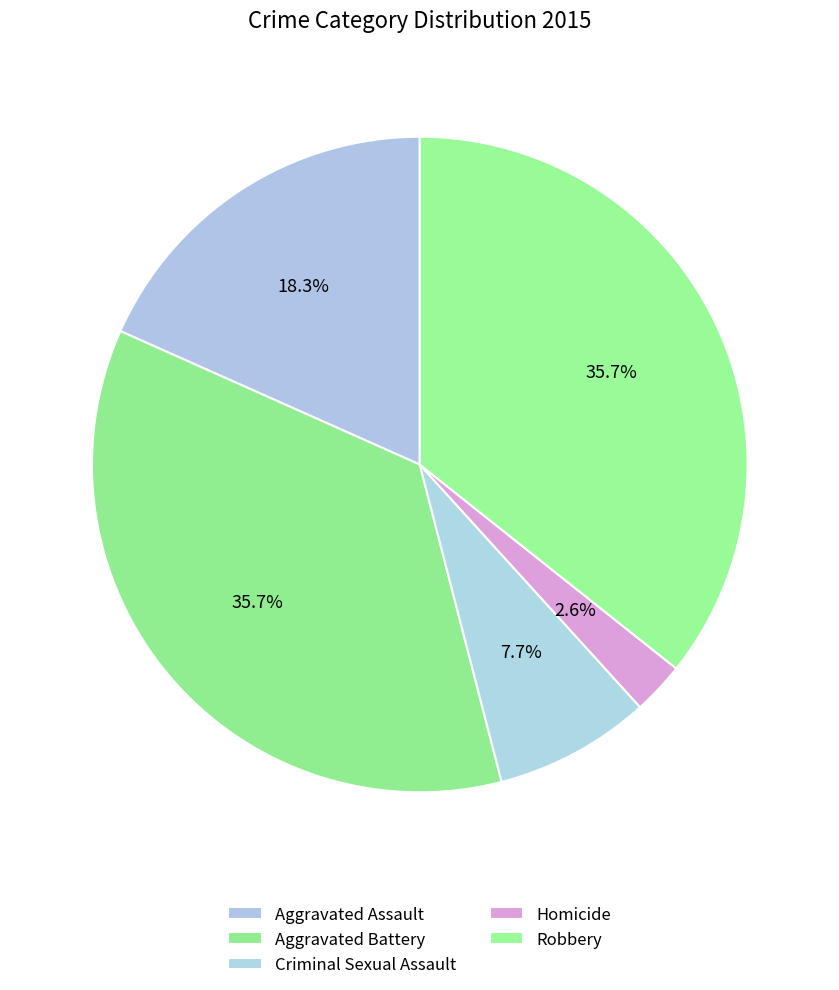

What is the change in value from Homicide to Robbery?

+103